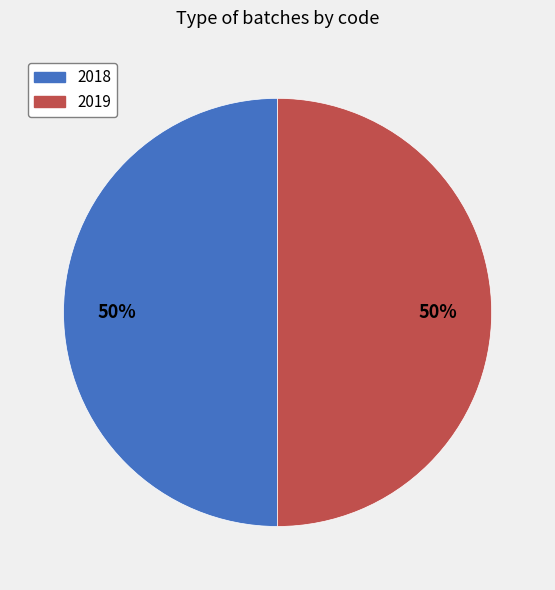

The 2018 slice represents 41% of the pie. True or false?

False